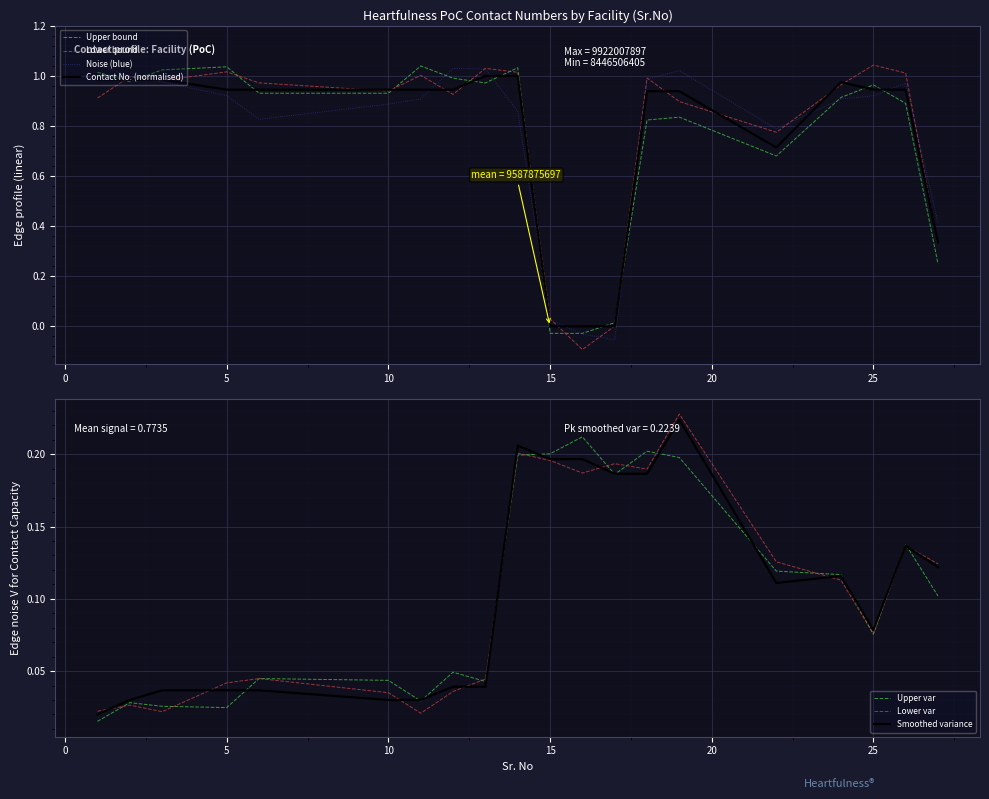

Which has a higher value, 3 or 1?

3